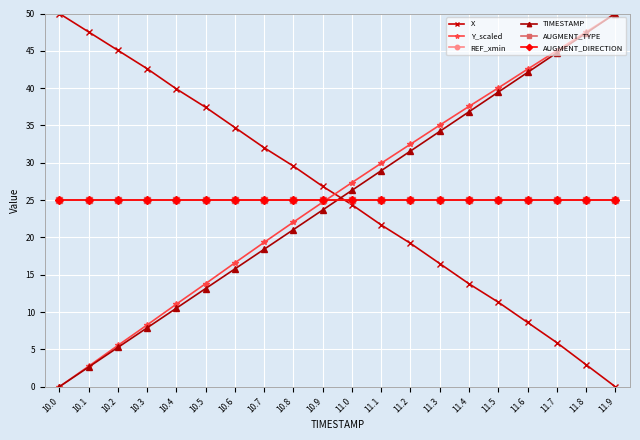

Rank the categories by REF_xmin value from highest to lowest.

10.0, 10.1, 10.2, 10.3, 10.4, 10.5, 10.6, 10.7, 10.8, 10.9, 11.0, 11.1, 11.2, 11.3, 11.4, 11.5, 11.6, 11.7, 11.8, 11.9